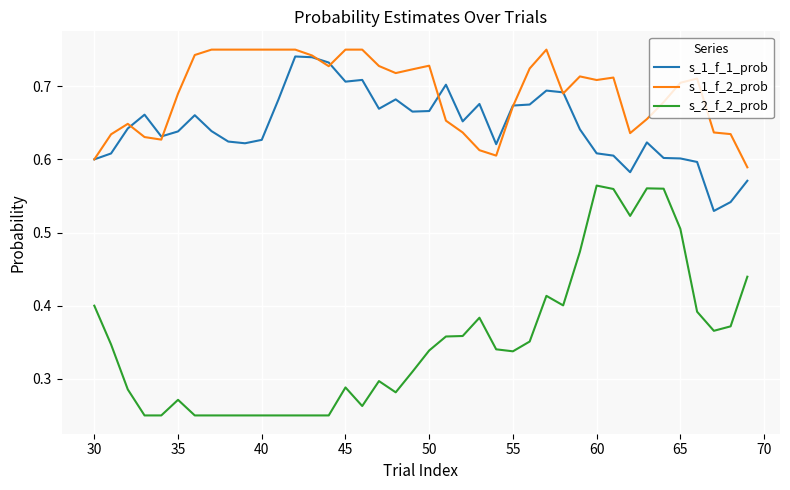

True or false: s_1_f_1_prob and s_2_f_2_prob cross at least once.

False